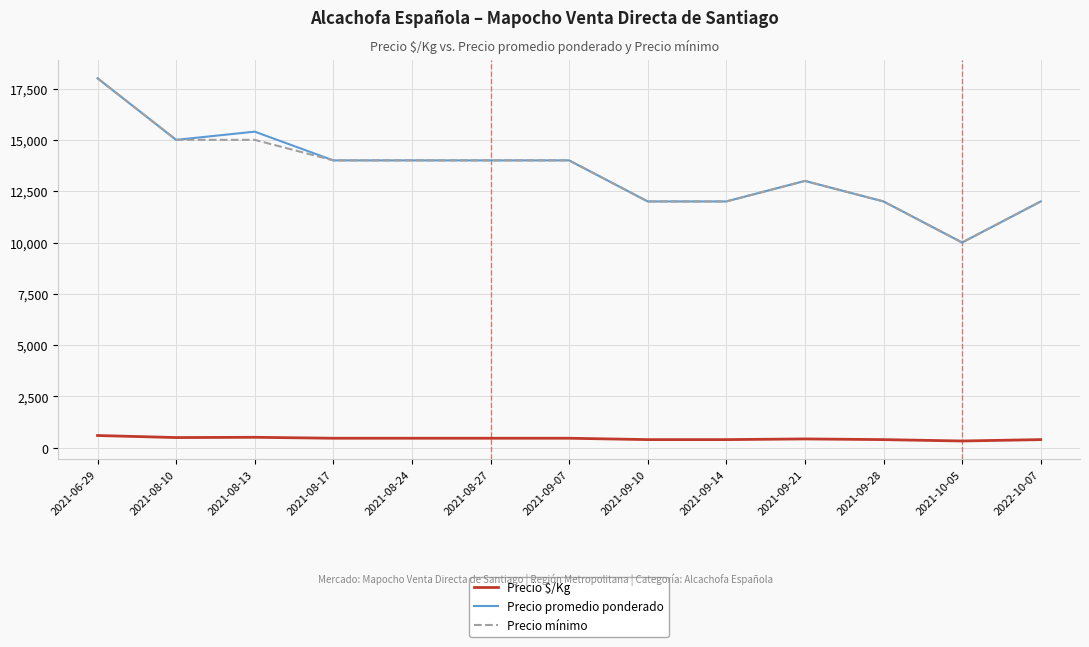

What is the total value across all series at 2021-06-29?

36600